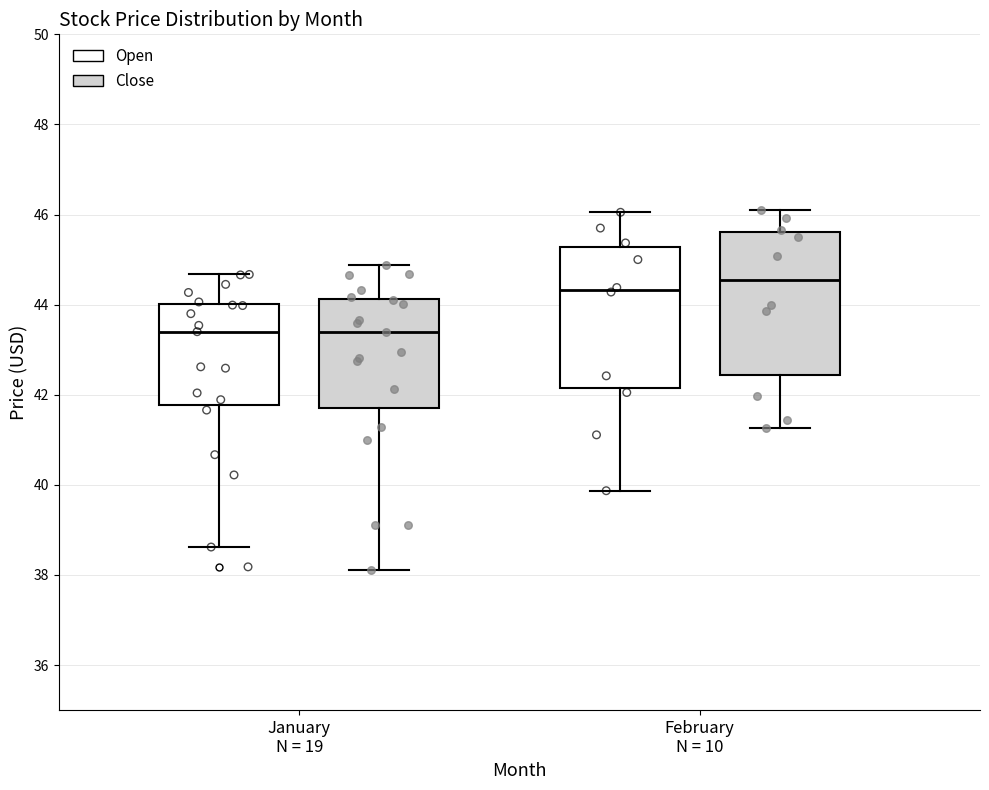

Where is the upper edge of the box for February N = 10 (Close) on the y-axis? The values are not printed on the chart, so give them approximately, as read against the axis.

45.6